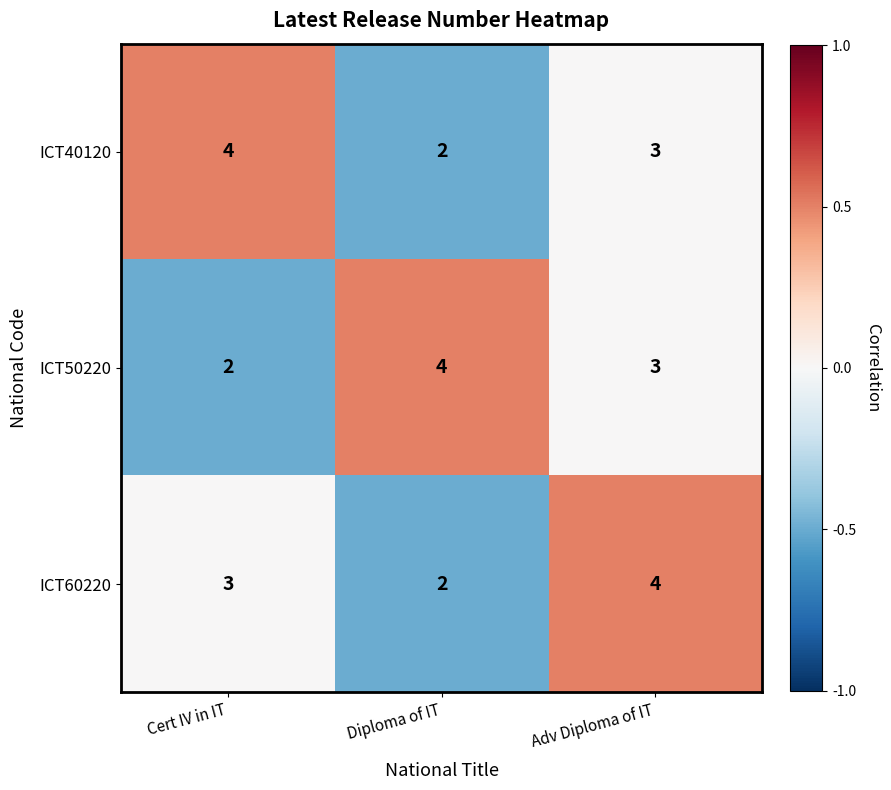

Reading left to right, what are all the values shown in this chart?

ICT40120: Cert IV in IT=4	Diploma of IT=2	Adv Diploma of IT=3
ICT50220: Cert IV in IT=2	Diploma of IT=4	Adv Diploma of IT=3
ICT60220: Cert IV in IT=3	Diploma of IT=2	Adv Diploma of IT=4